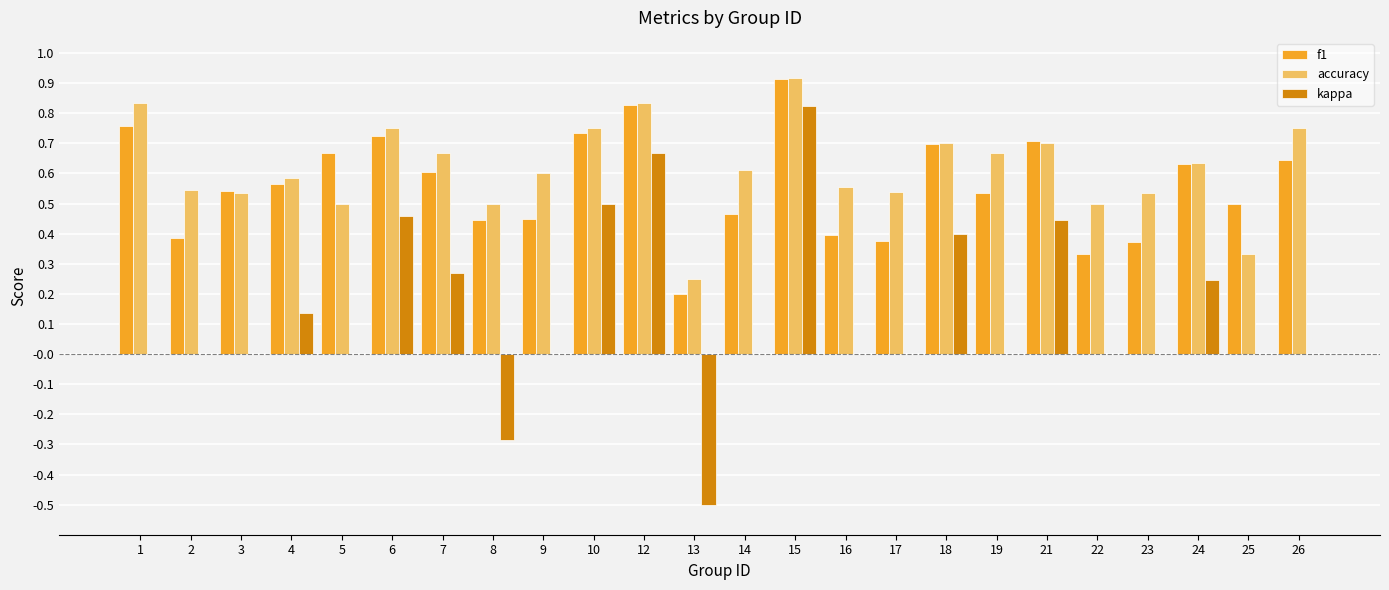

What are all the series names shown in the legend?

f1, accuracy, kappa